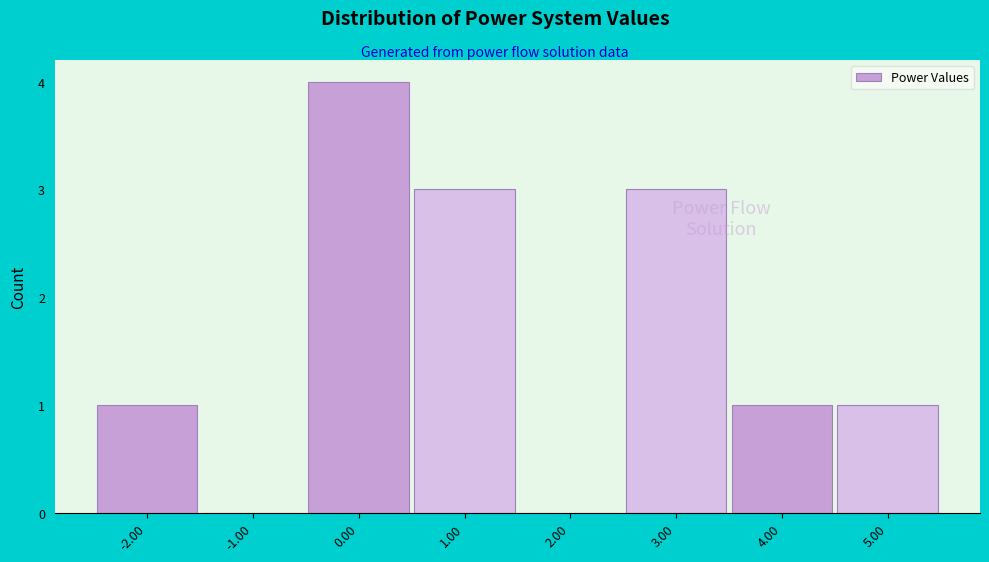

Reading left to right, list every bar in this chart as the range it spans on the x-axis followed by its height. The values are not printed on the chart, so give them approximately, as read against the axis.

-2.5 to -1.5: 1
-1.5 to -0.5: 0
-0.5 to 0.5: 4
0.5 to 1.5: 3
1.5 to 2.5: 0
2.5 to 3.5: 3
3.5 to 4.5: 1
4.5 to 5.5: 1